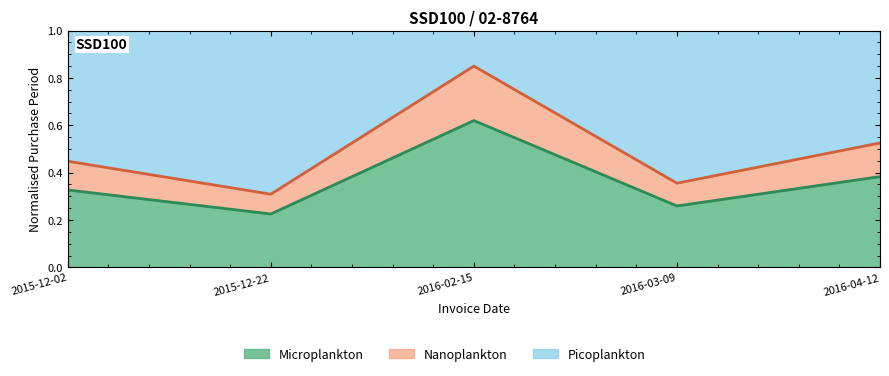

What is the sum of the values at 2016-04-12 and 2016-02-15?

1.4